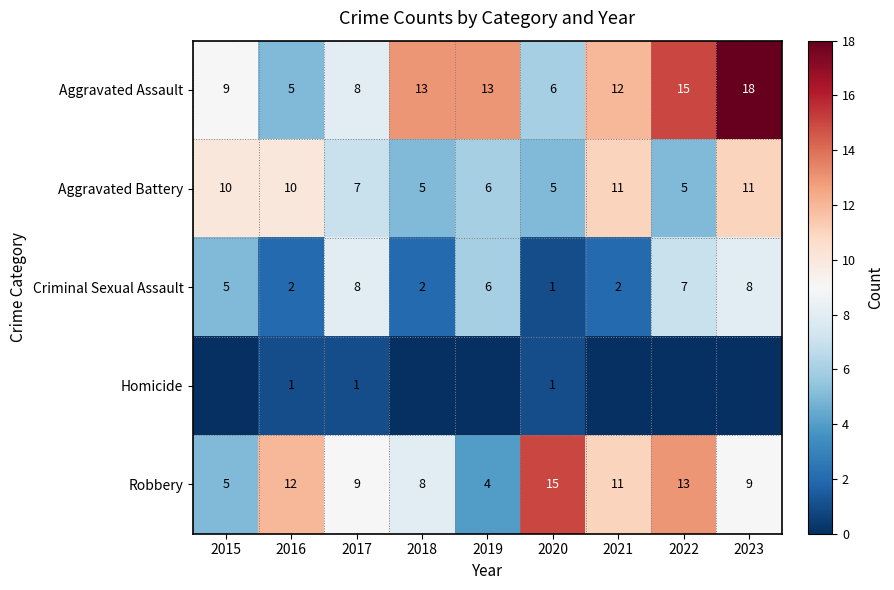

What is the sum of all Aggravated Assault values?

99